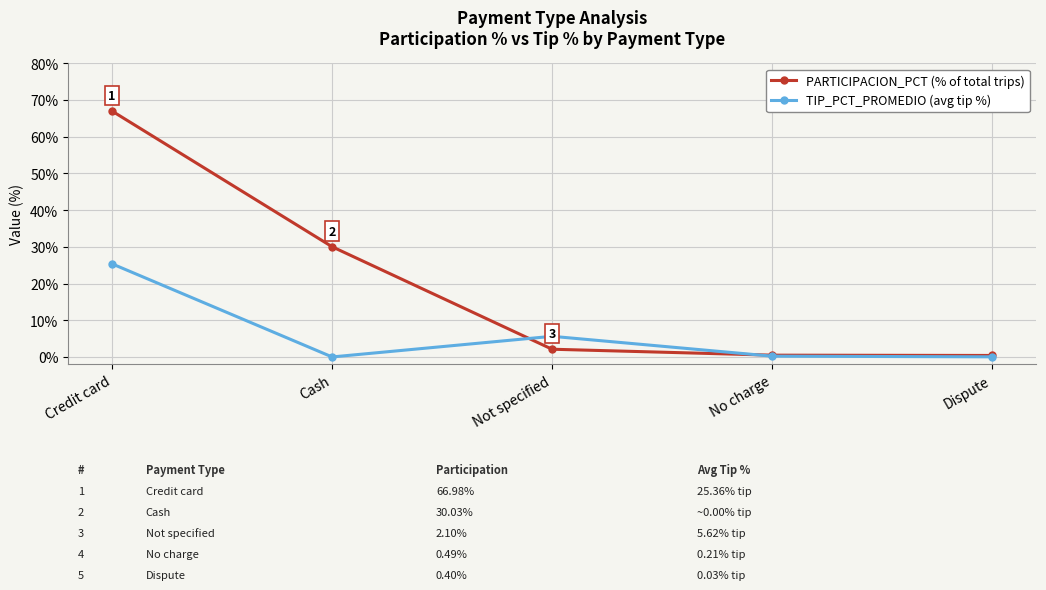

At which category is the sum across all series the highest?

Credit card